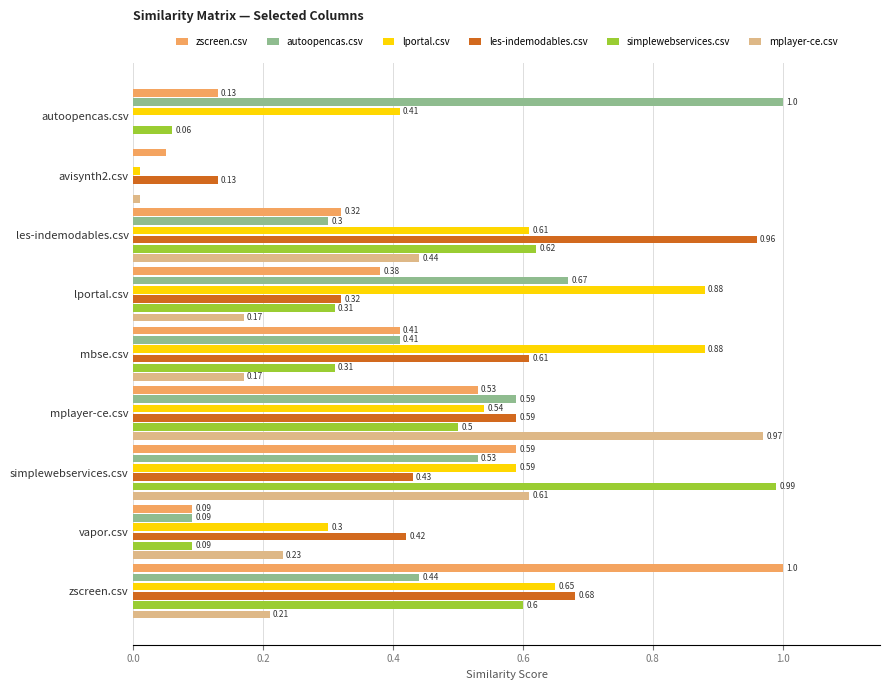

Which series changed the most between autoopencas.csv and avisynth2.csv?

autoopencas.csv